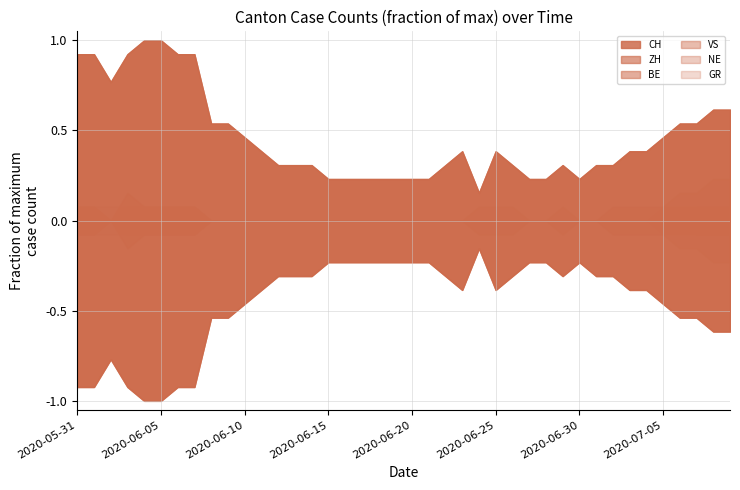

Count the number of categories in the chart.

40